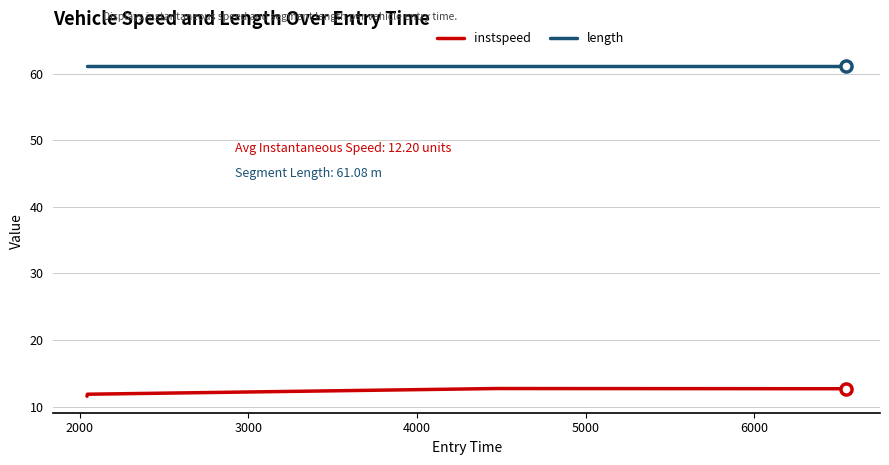

What is the sum of all instspeed values?

48.8